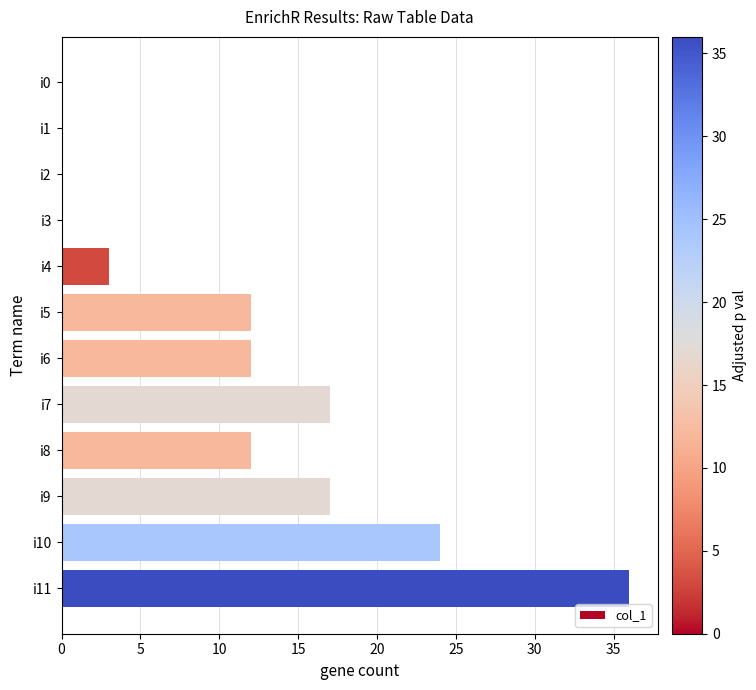

True or false: the data shows 0 at i1.

True